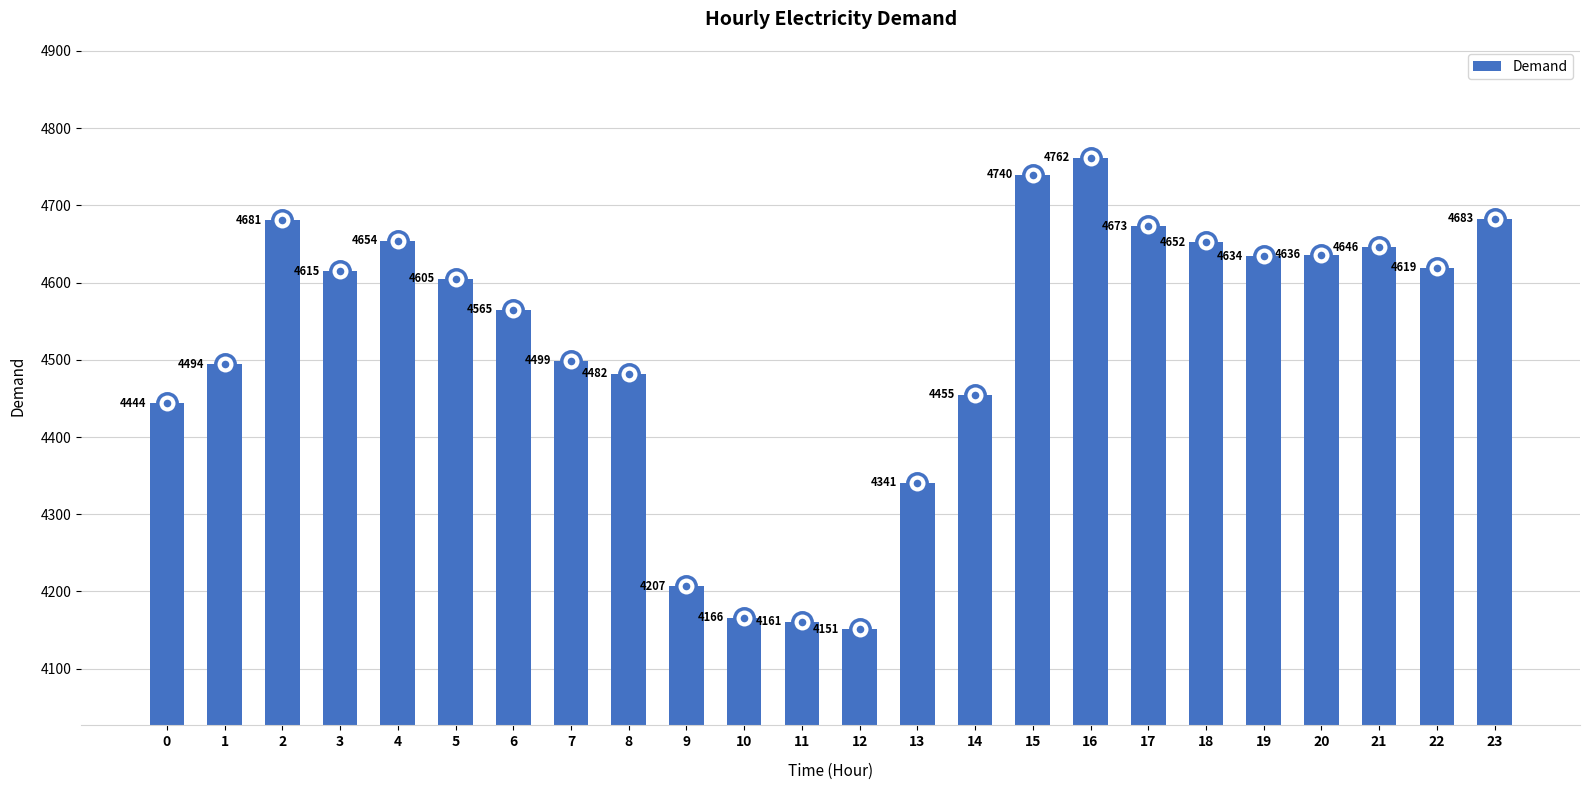

How many data points are less than 4615?

12